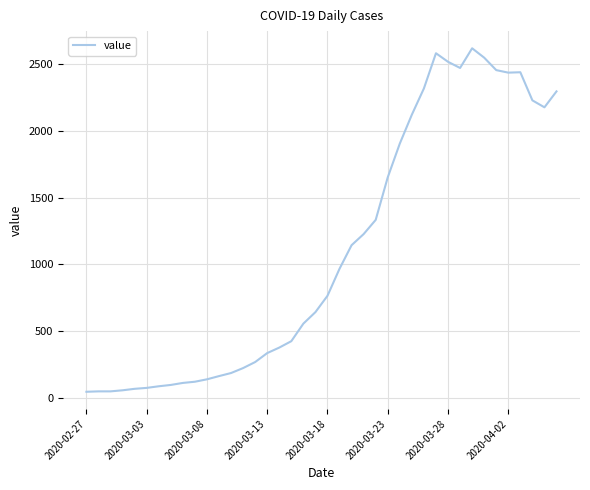

What is the difference between the maximum and minimum values?

2566